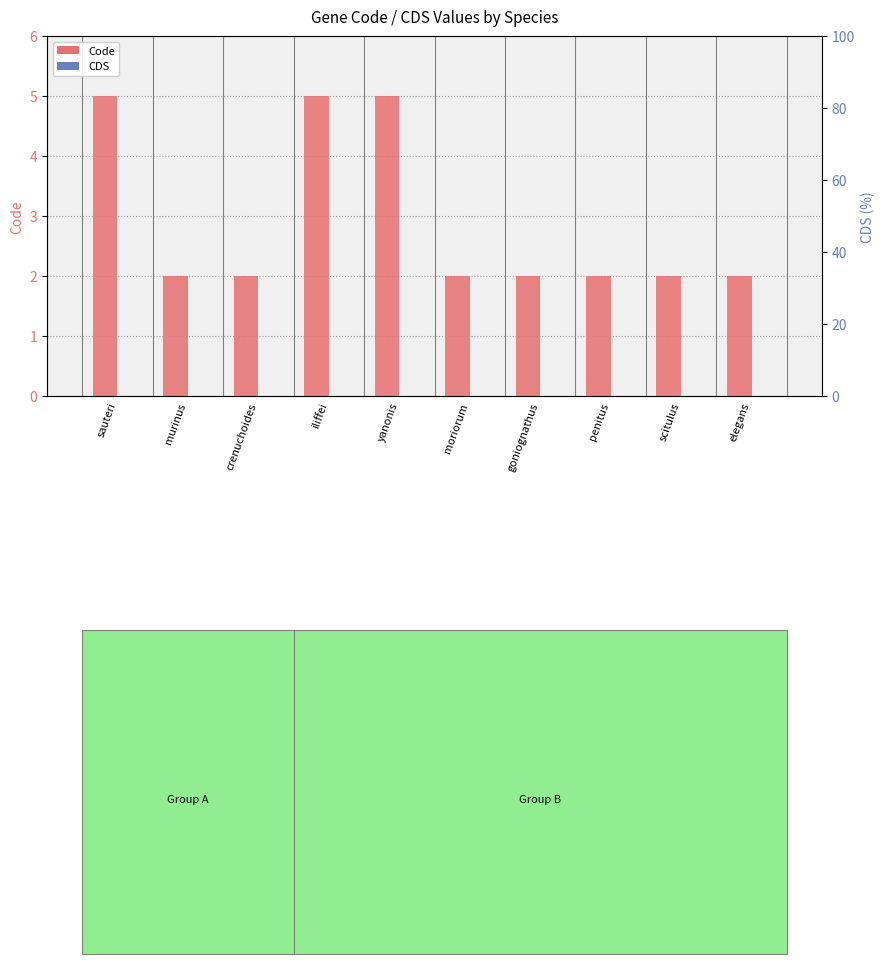

List the series in order of their overall mean, lowest first.

CDS, Code